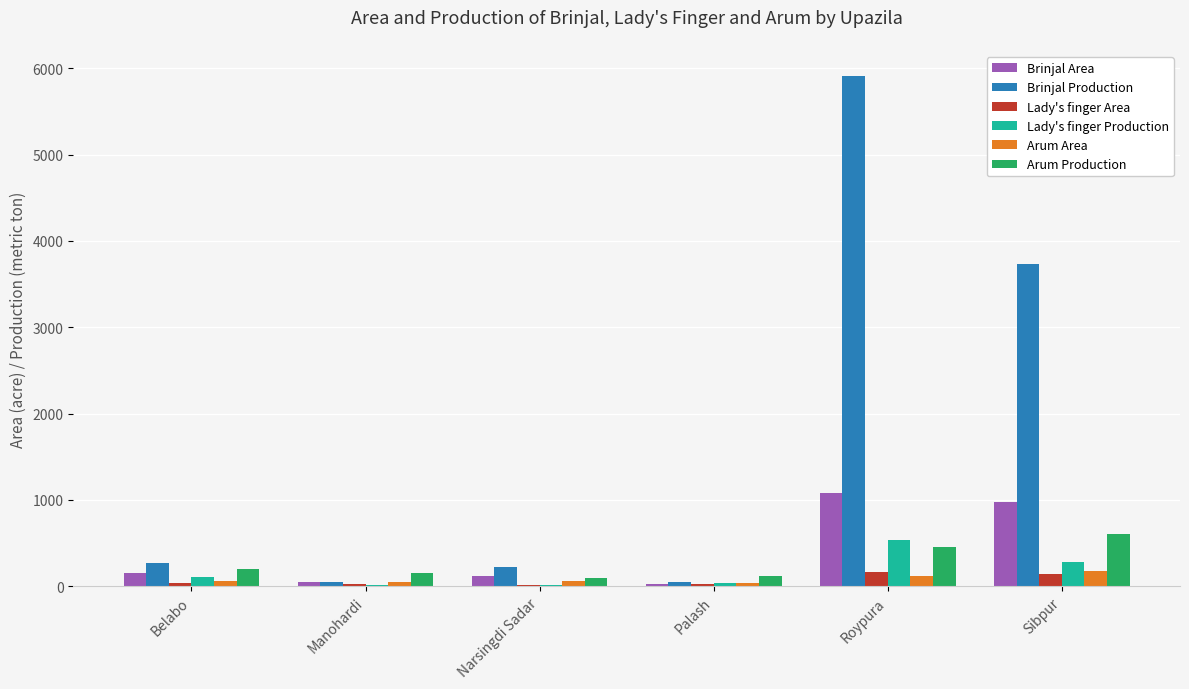

Which series has the widest spread of values?

Brinjal Production